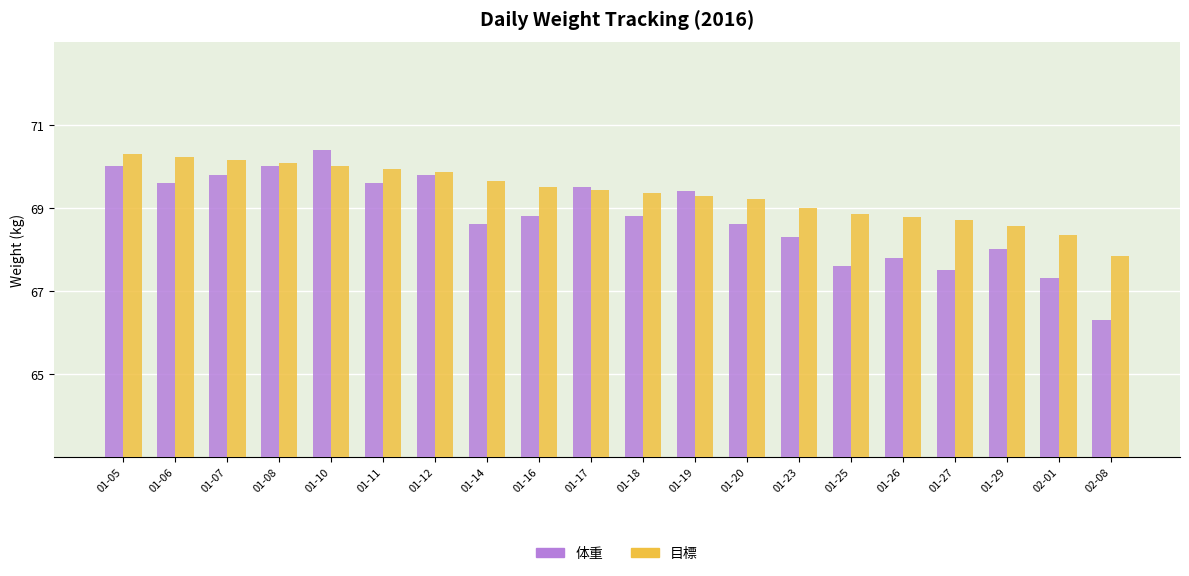

What is the maximum value shown in the chart?

70.4